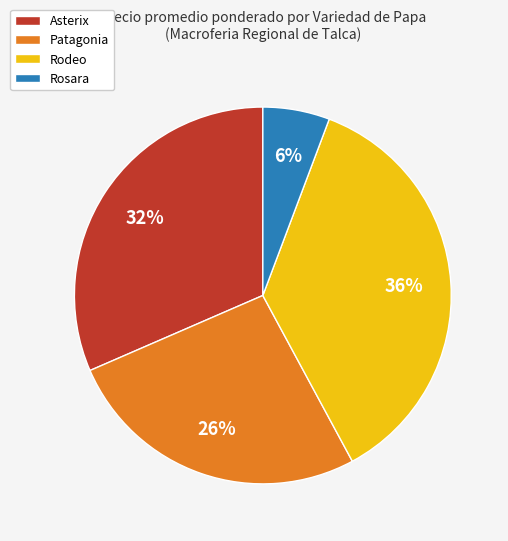

Combined, do Rodeo and Asterix account for over 50%?

Yes